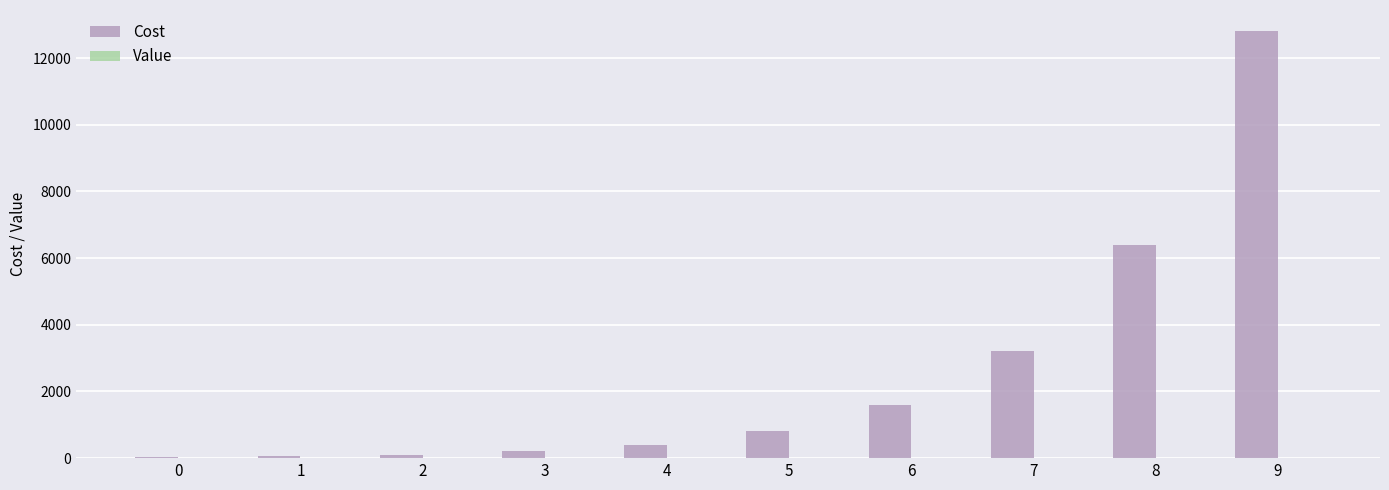

Which series has the largest range (max minus min)?

Cost